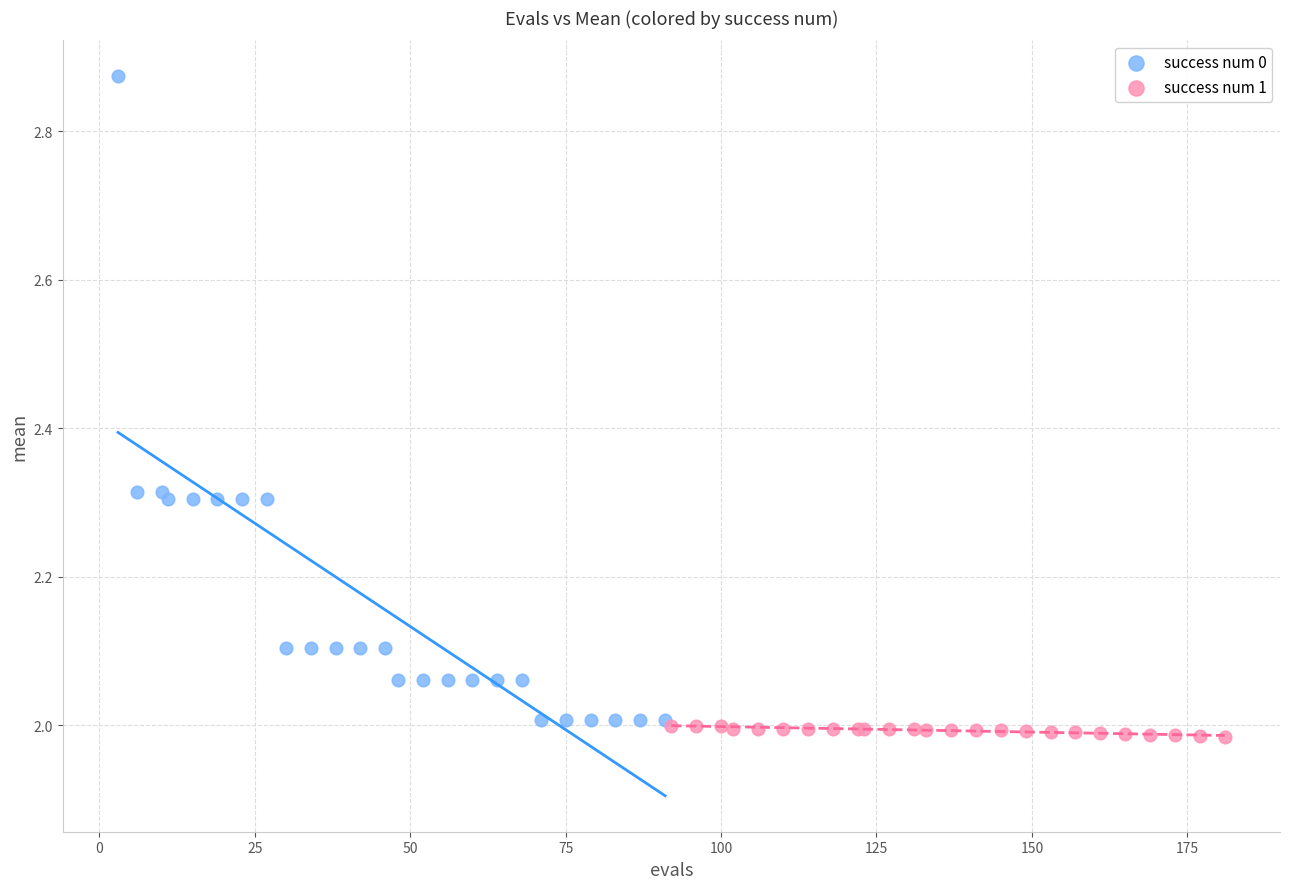

What are all the series names shown in the legend?

success num 0, success num 1